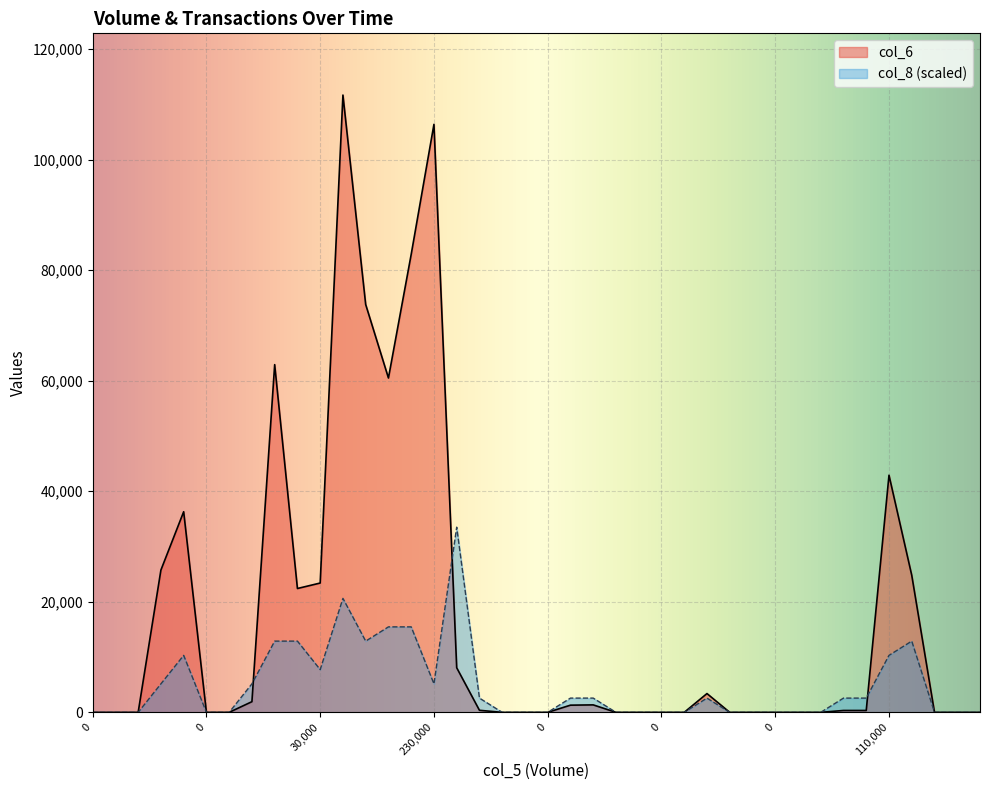

Where does the col_8 series first go above 2577?

25000